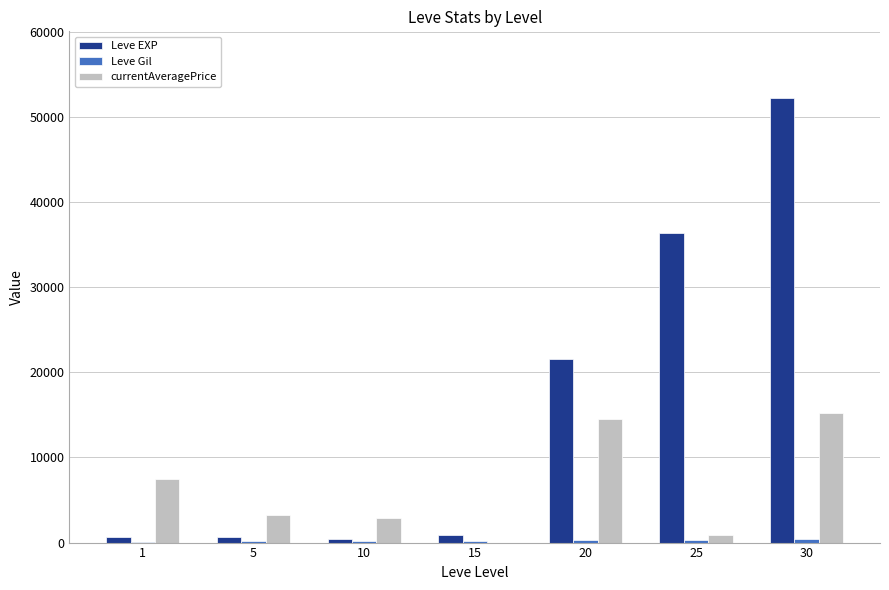

What is the maximum value for Leve EXP?

52220